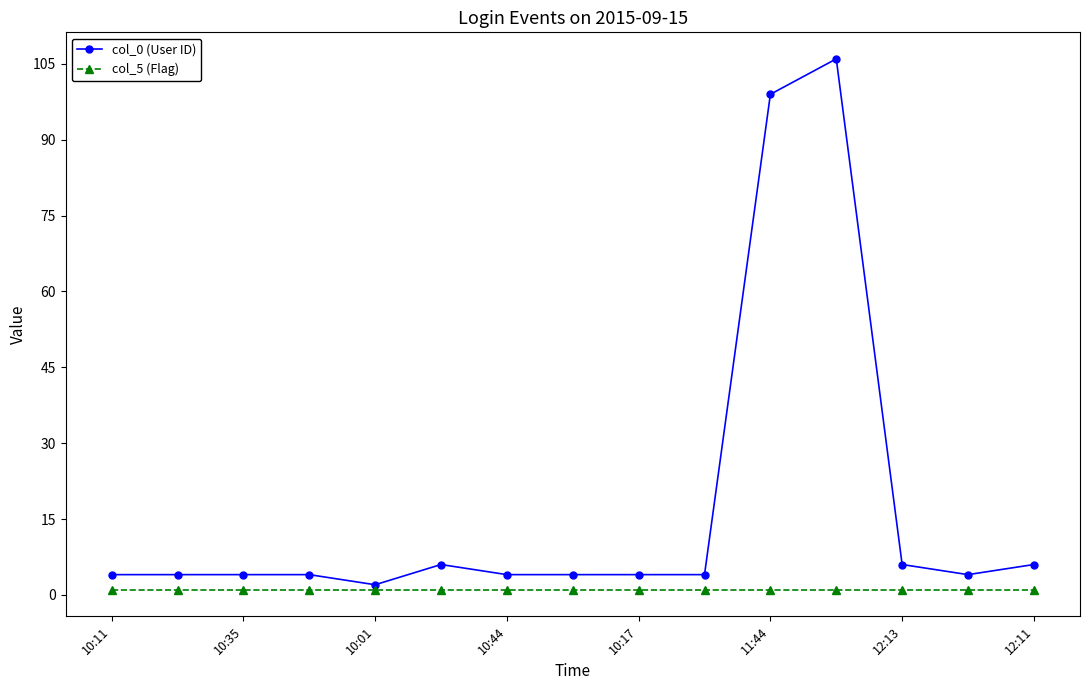

Which series has the largest range (max minus min)?

col_0 (User ID)